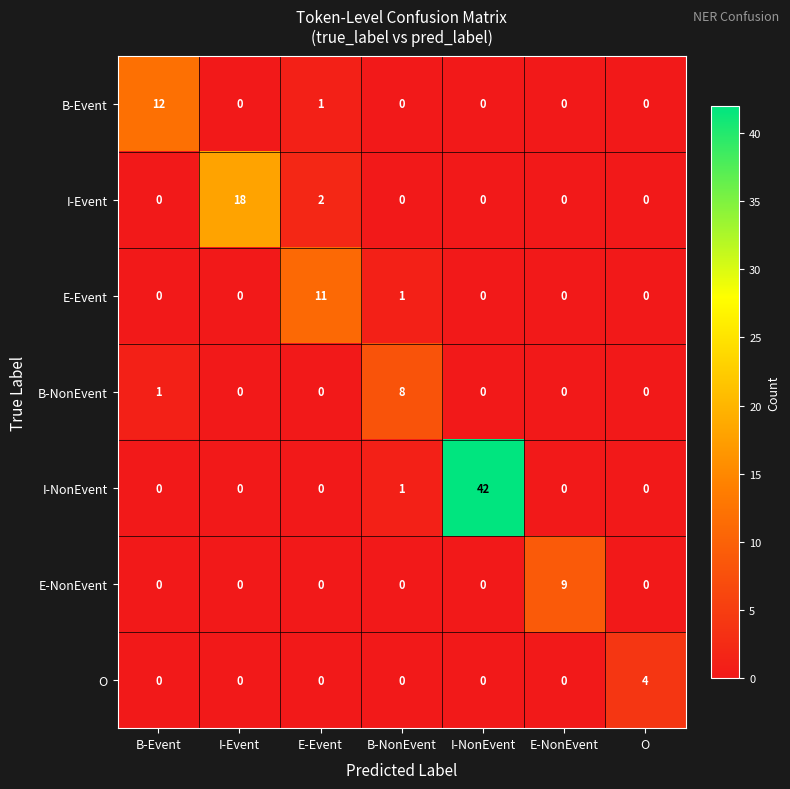

List the series in order of their peak value, highest first.

I-NonEvent, I-Event, B-Event, E-Event, E-NonEvent, B-NonEvent, O